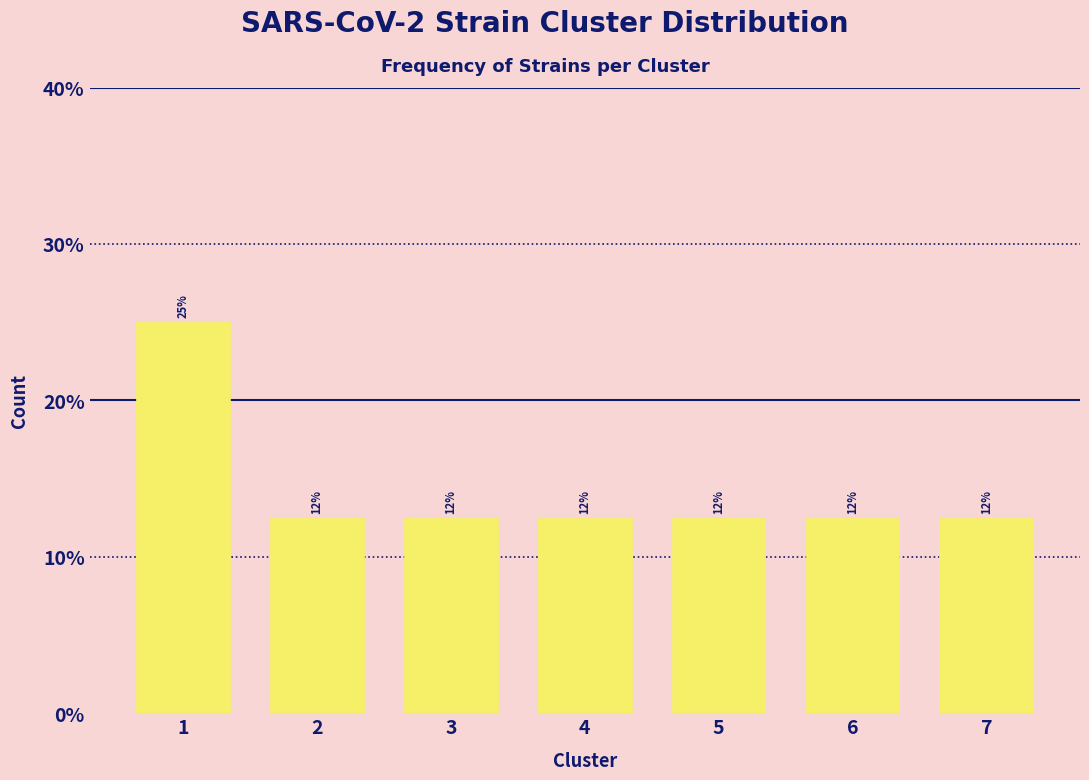

Are the bars horizontal?

No